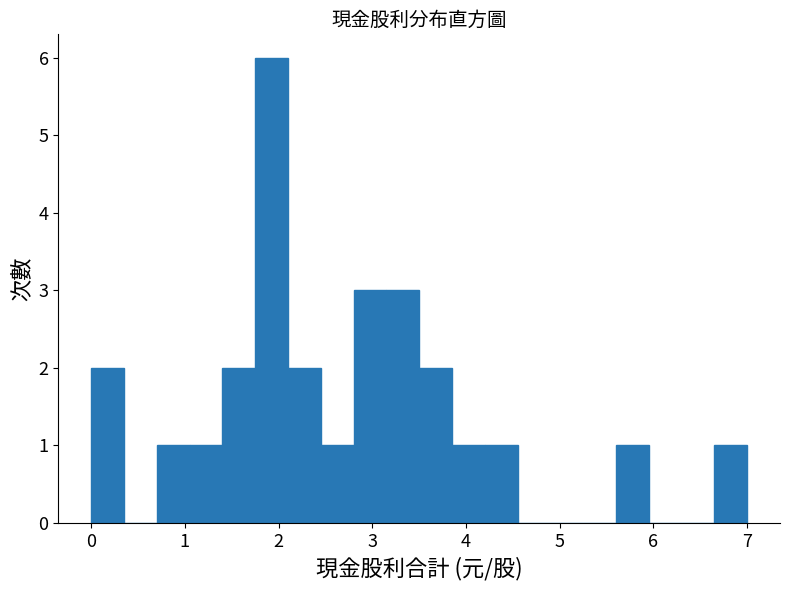

Read against the x-axis, roughly where is the centre of the tallest bar?

1.9